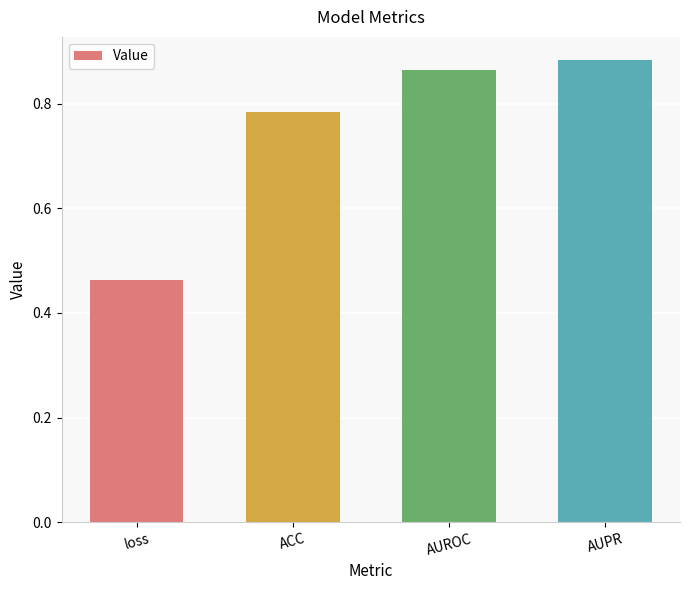

How many series are shown in this chart?

1